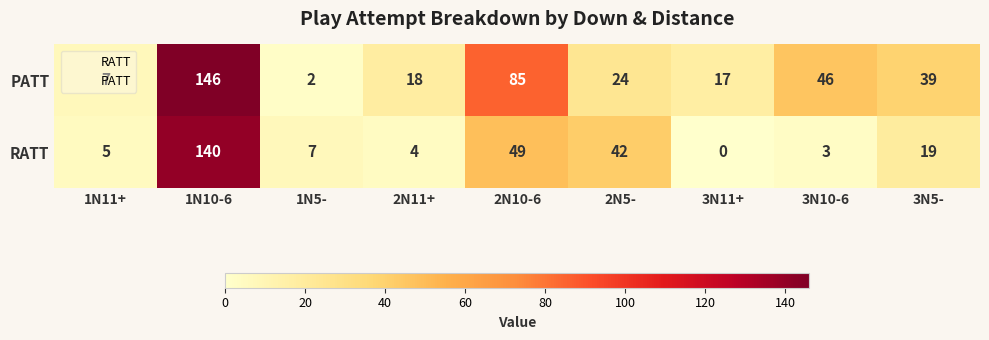

True or false: RATT has a value of 21 at 2N5-.

False